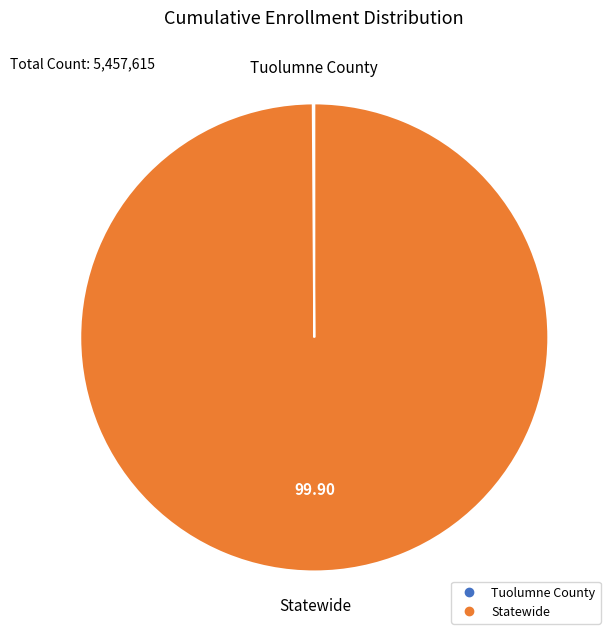

Which slice represents more than half of the pie?

Statewide